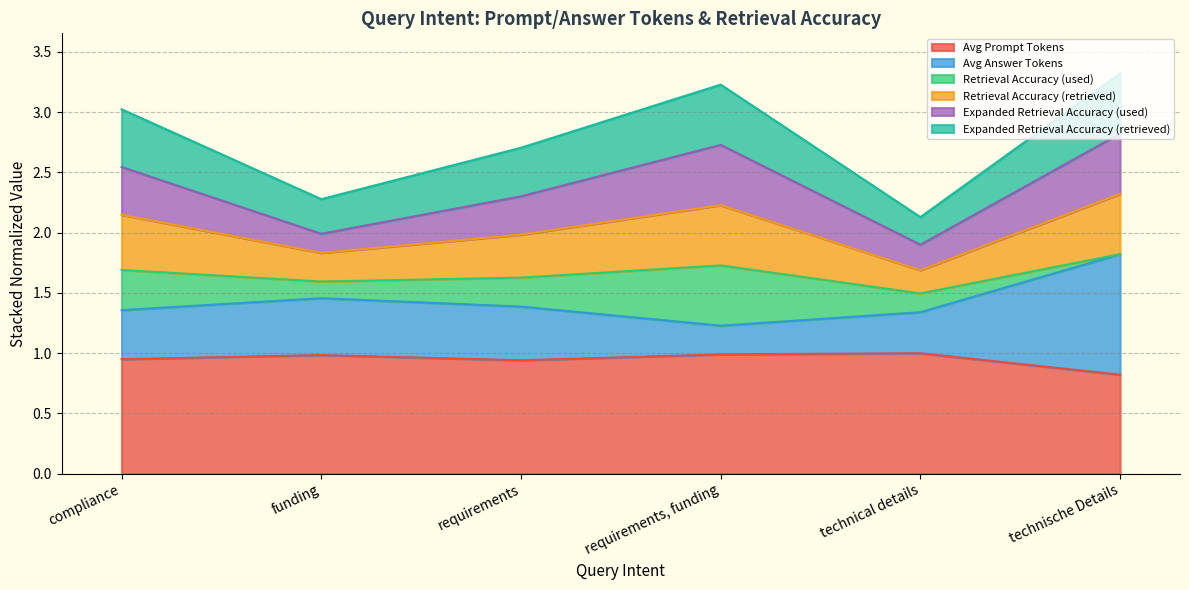

What is the minimum value for Avg Prompt Tokens?

0.8